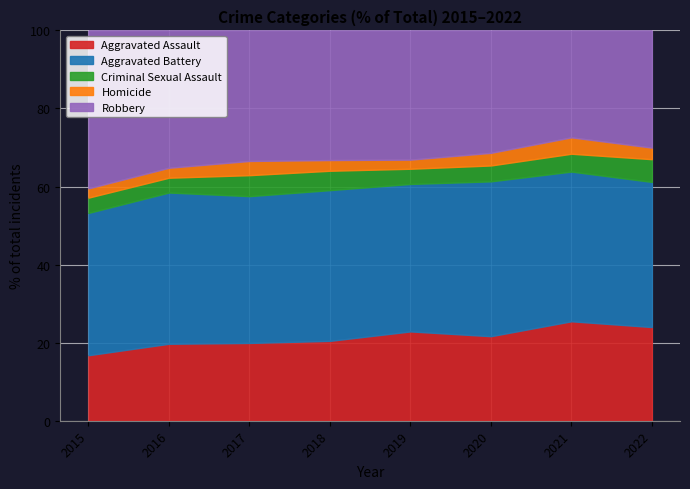

Which series changed the most between 2018 and 2021?

Robbery